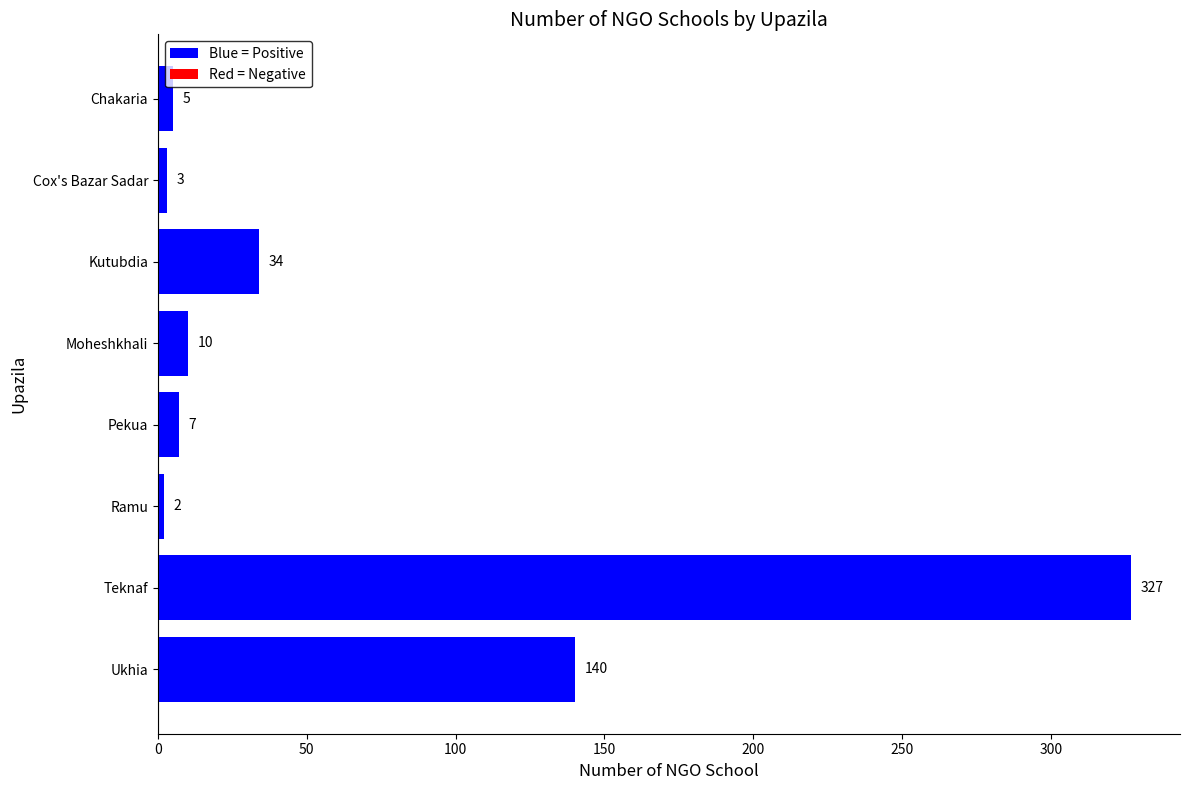

The value at Pekua is 7. True or false?

True